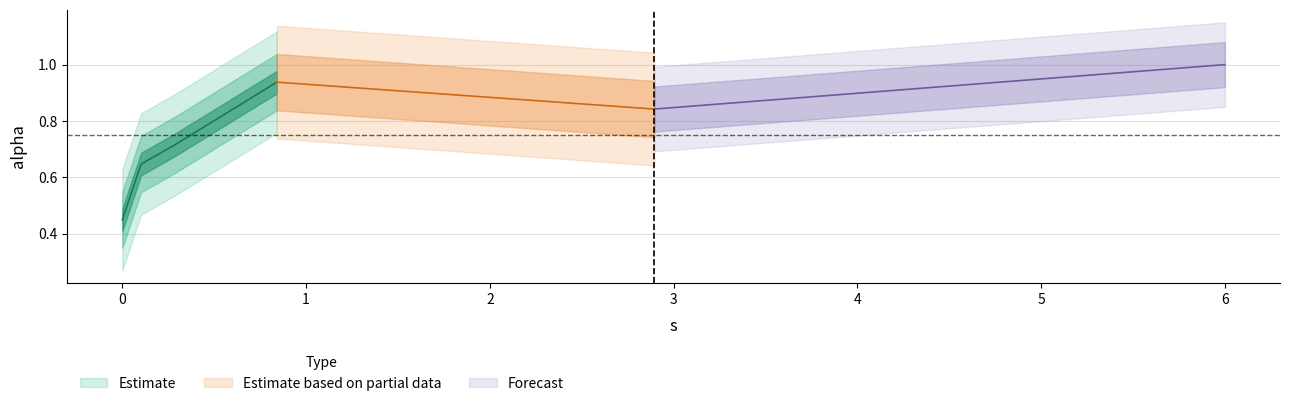

Which label corresponds to the largest value in the chart?

5.999435110563257